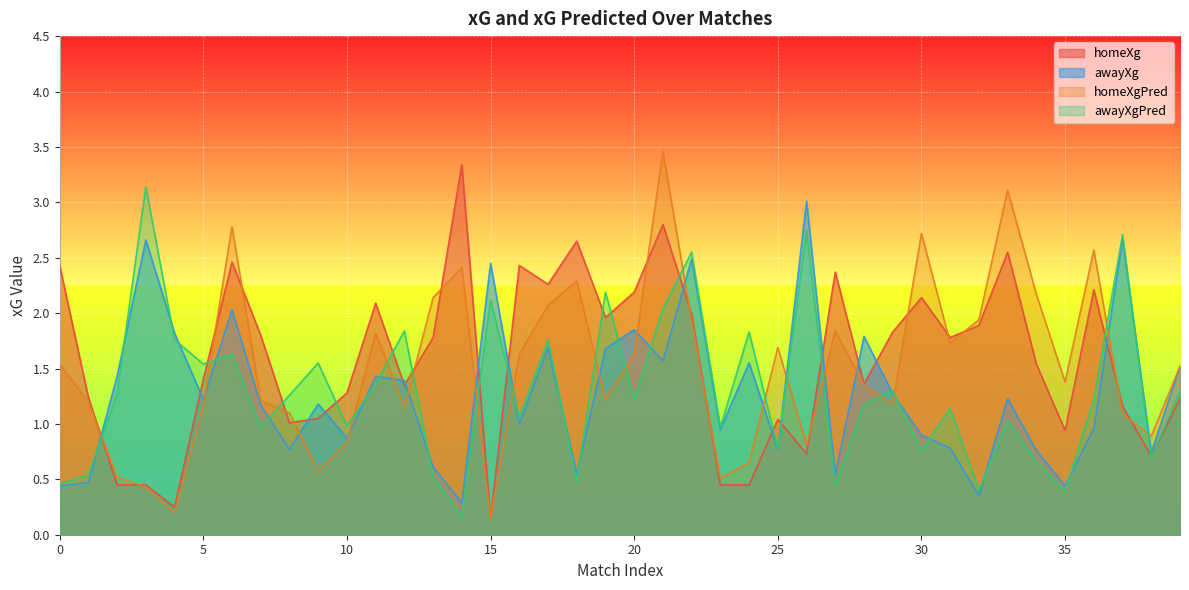

What is the difference between the second highest and second lowest values in the homeXg series?

2.5